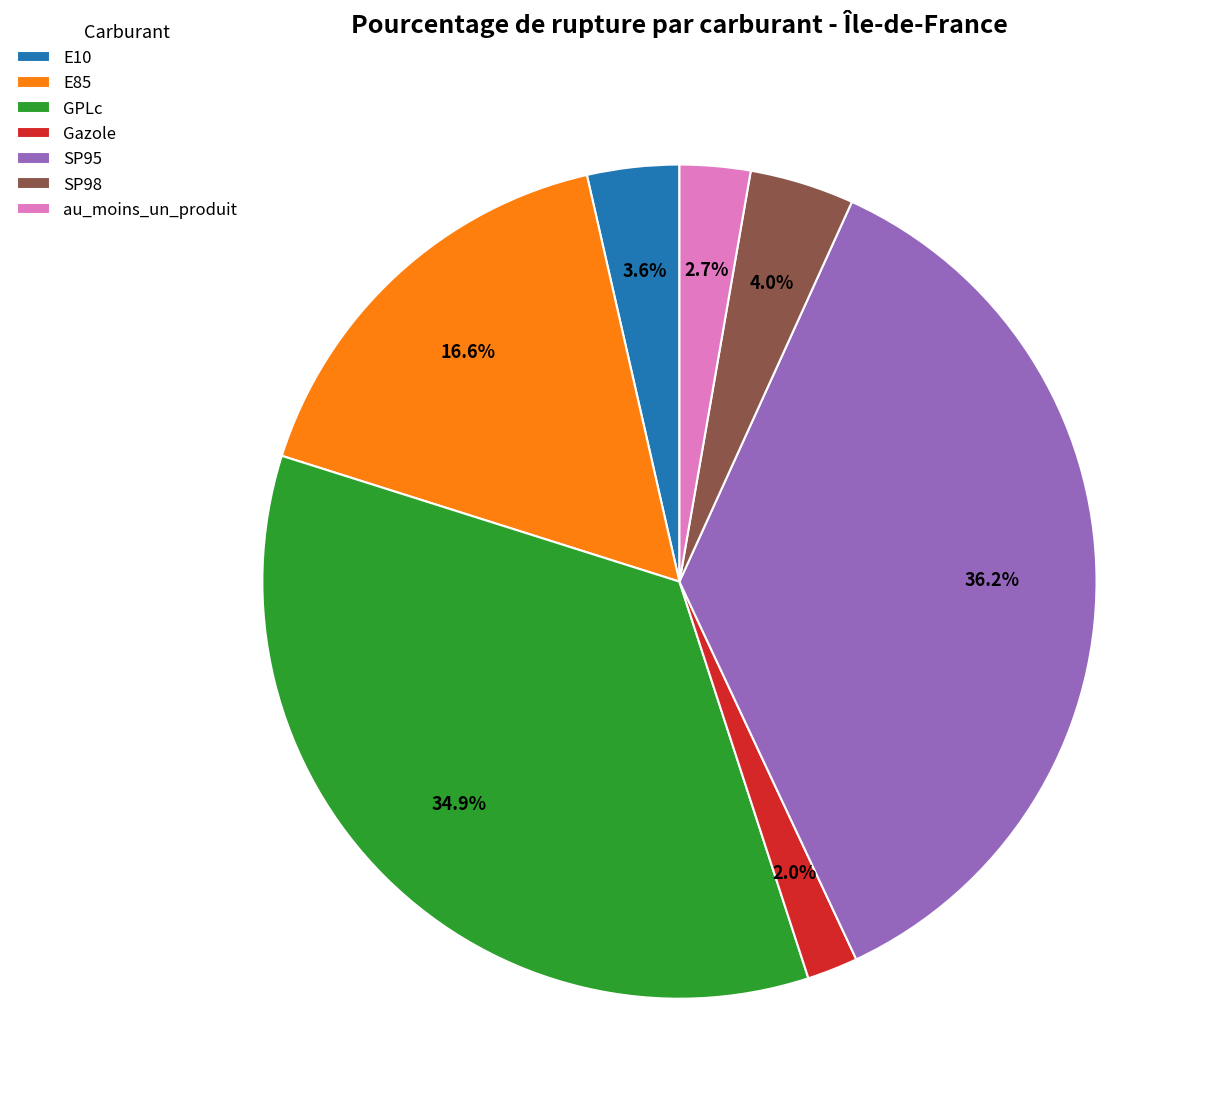

Which has a higher value, GPLc or au_moins_un_produit?

GPLc